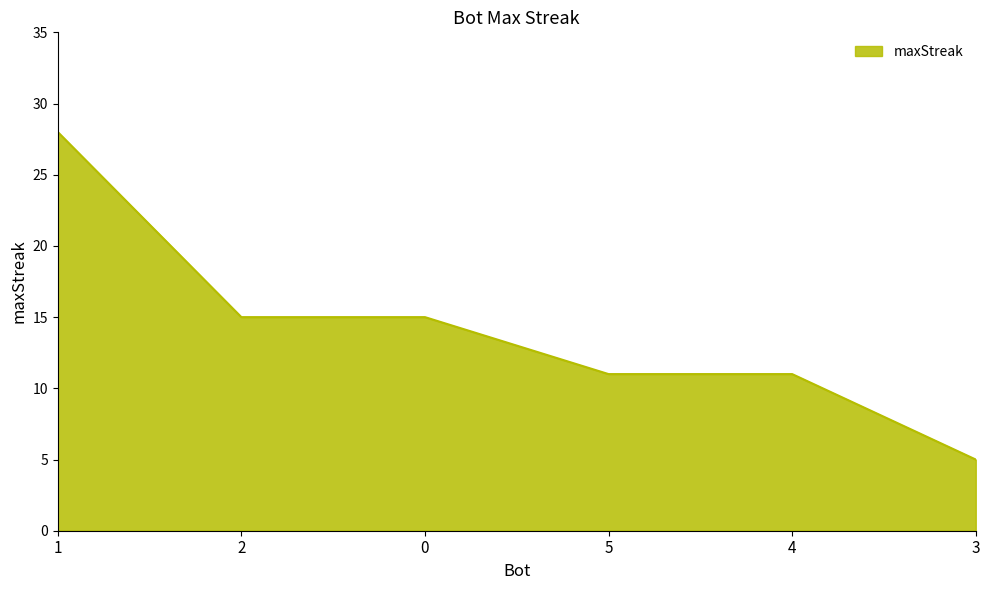

How many distinct data groups are displayed?

1